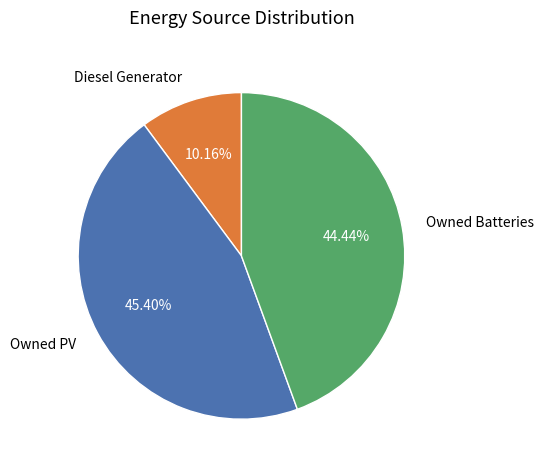

Is Owned Batteries the majority of the pie?

No